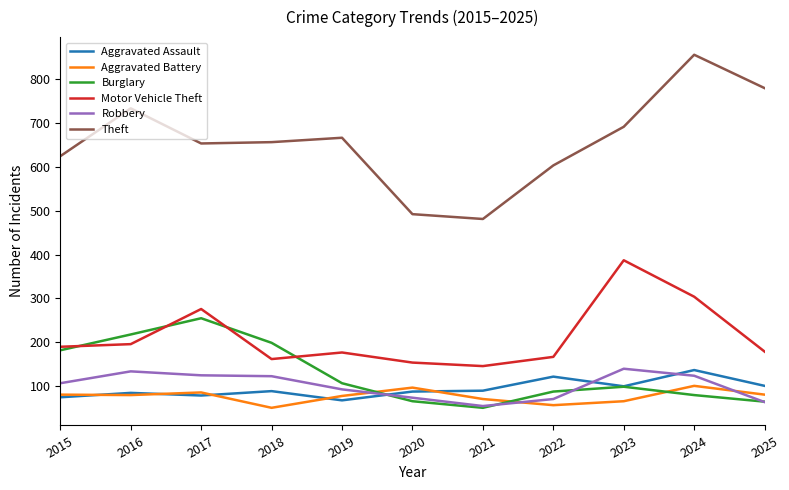

Is the value of Aggravated Battery at 2022 greater than the value of Motor Vehicle Theft at 2025?

No